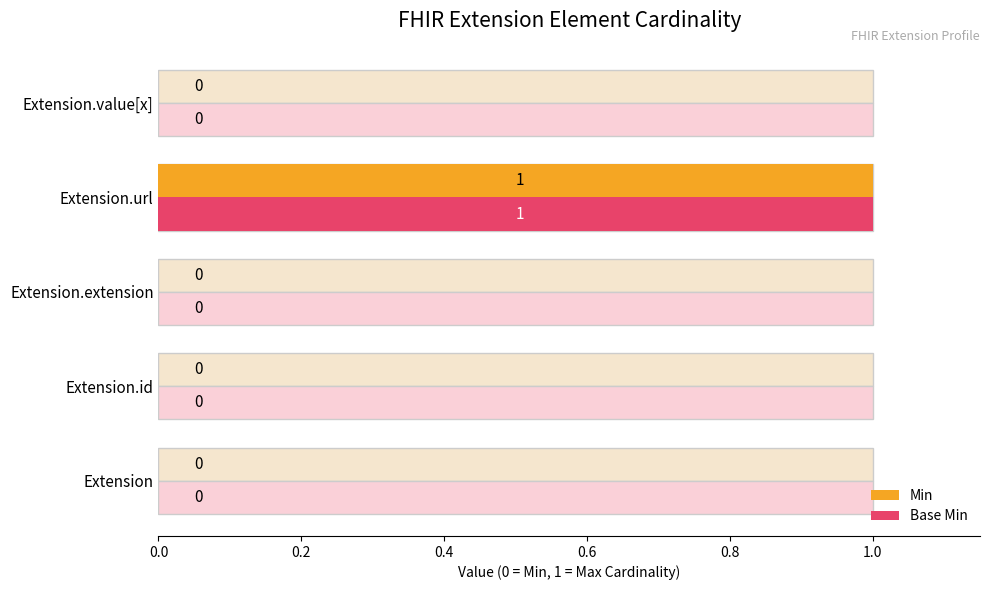

The Min series shows 0 at Extension.url. True or false?

False